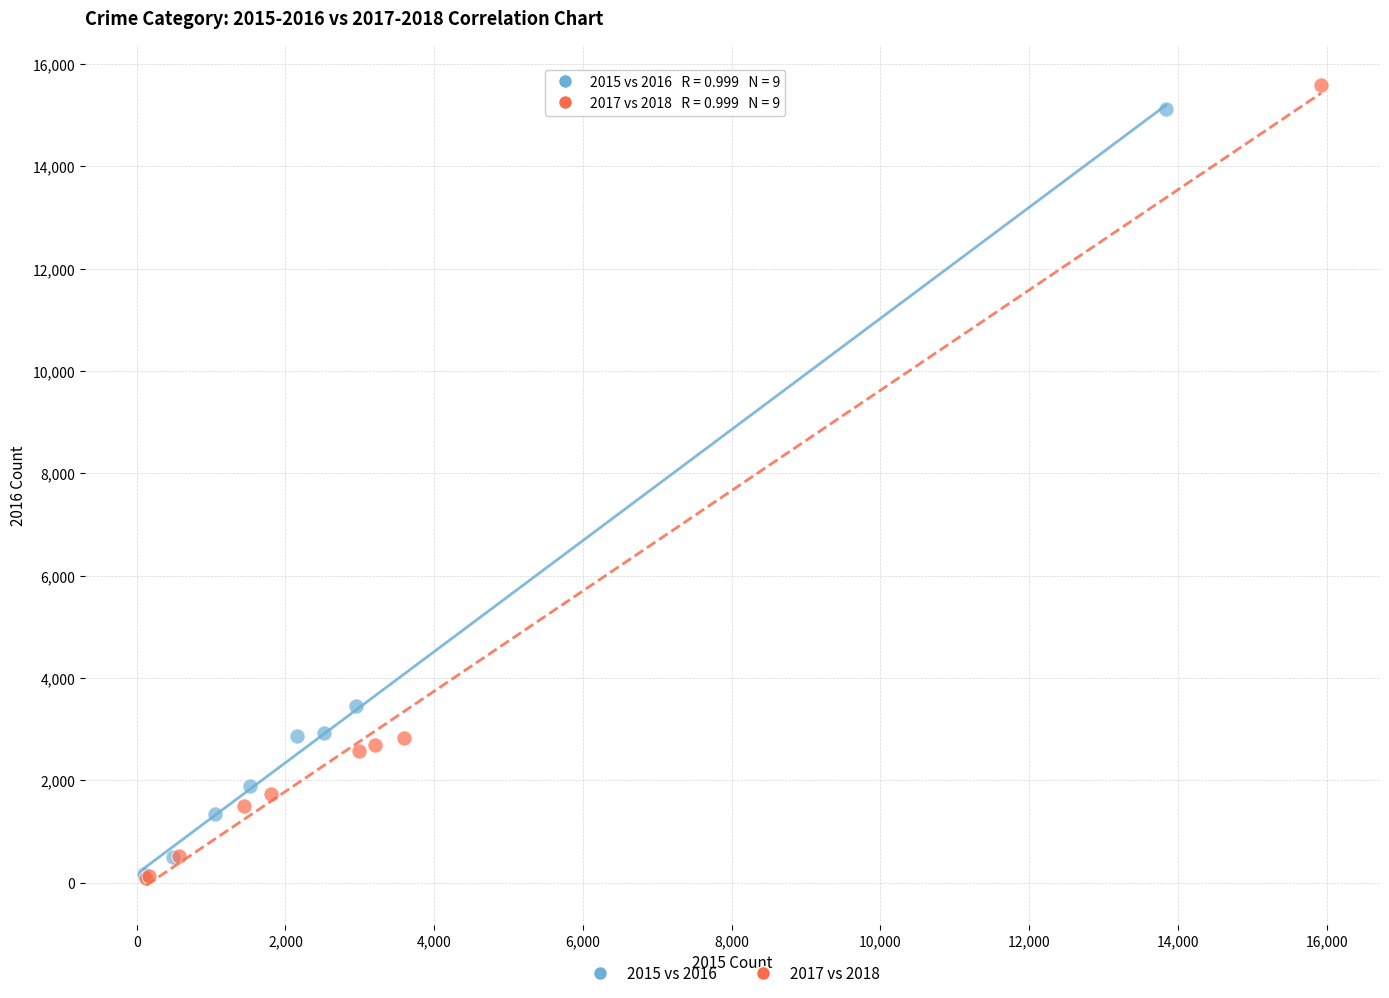

Which series has the widest spread of Y values?

2017 vs 2018